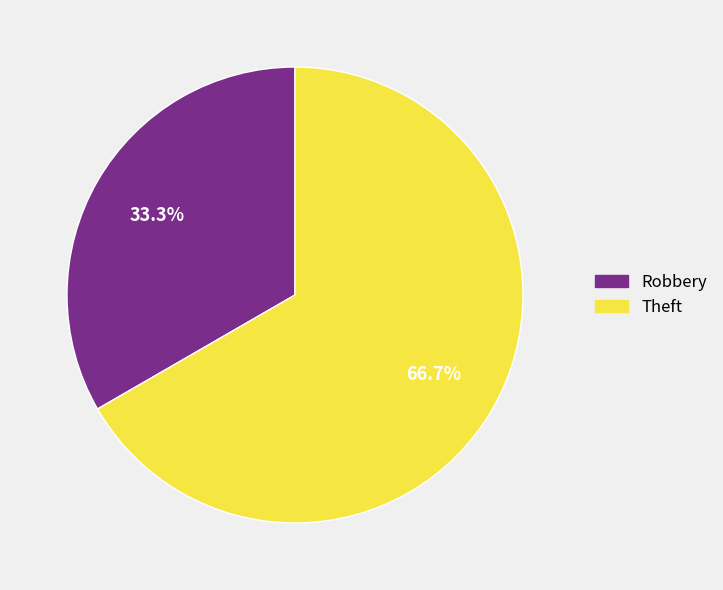

What is the ratio of the value at Theft to the value at Robbery?

2.0